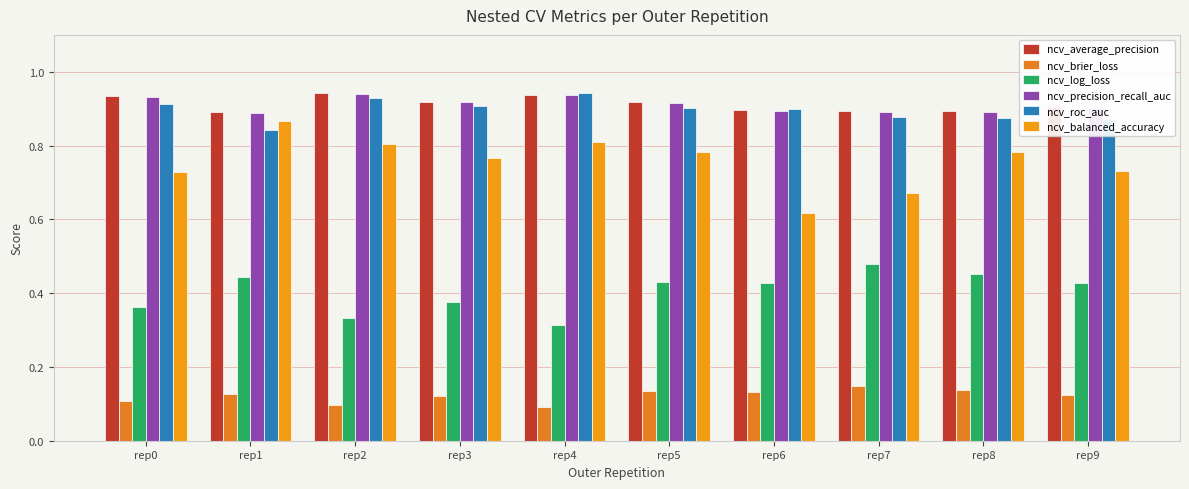

What are all the series names shown in the legend?

ncv_average_precision, ncv_brier_loss, ncv_log_loss, ncv_precision_recall_auc, ncv_roc_auc, ncv_balanced_accuracy